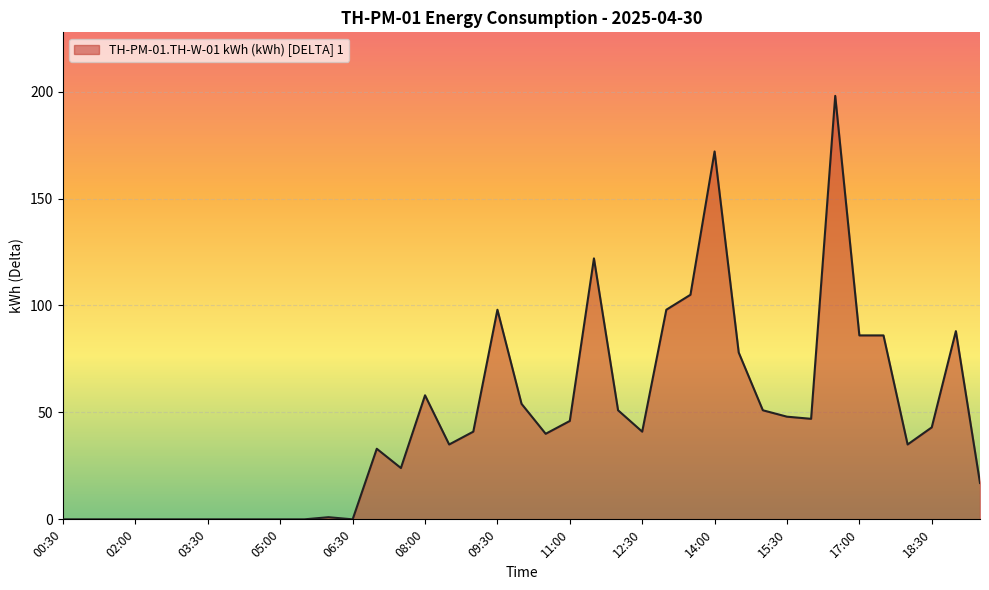

What is the greatest value displayed?

198